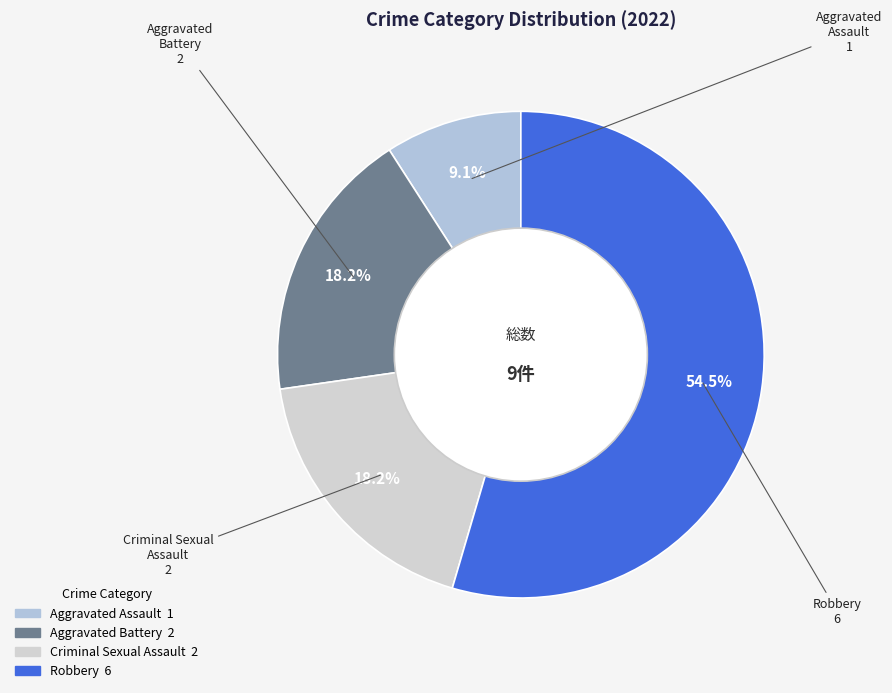

Is Aggravated Assault the majority of the pie?

No